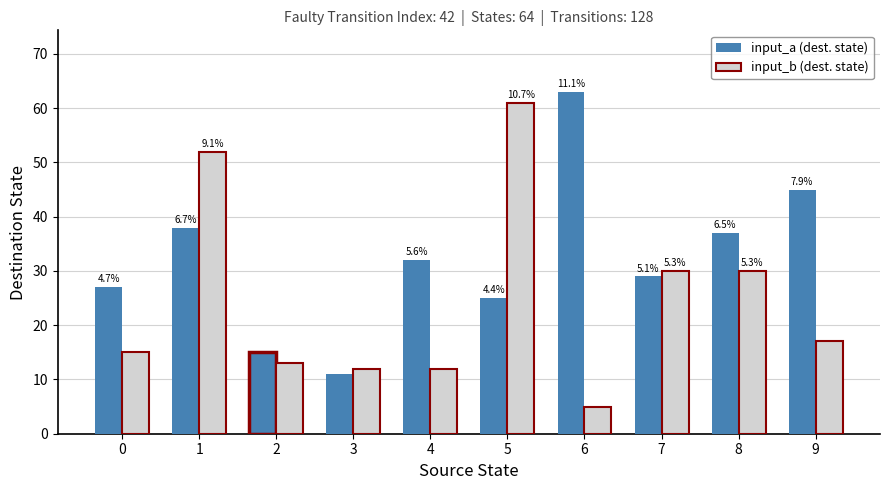

What is the value of the input_b (dest. state) bar at the 10th from the left?

17